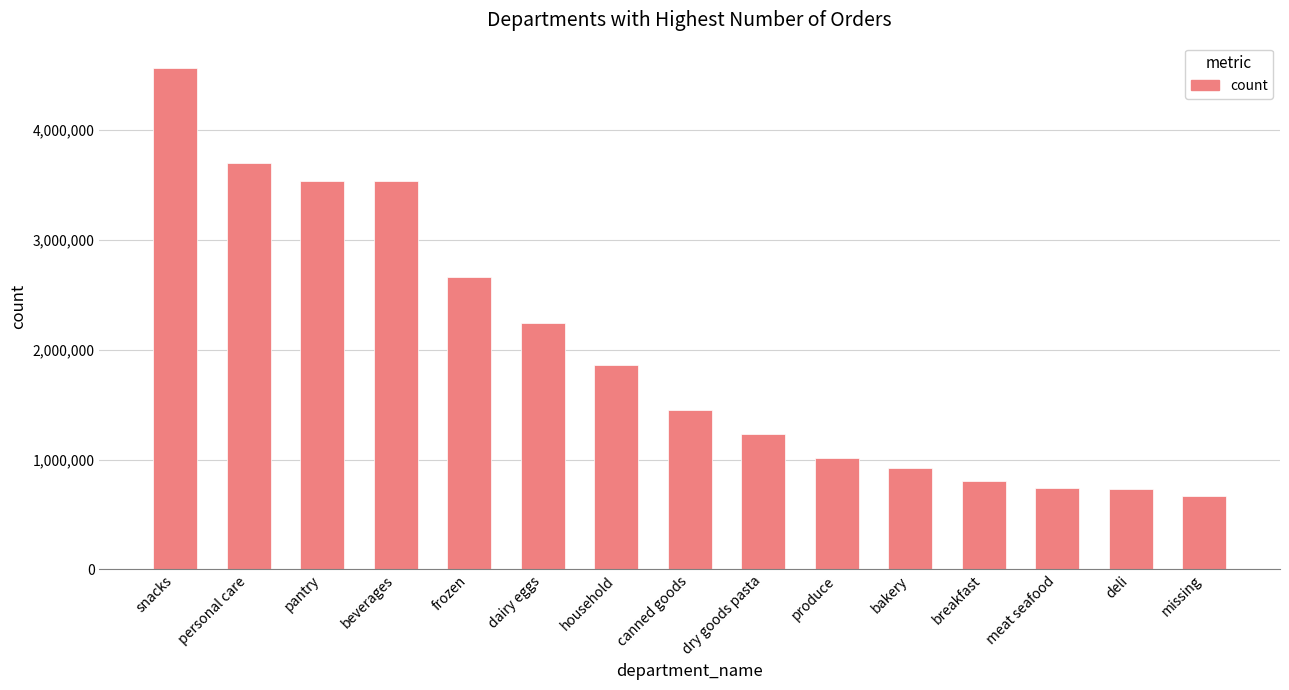

Which has a higher value, meat seafood or canned goods?

canned goods